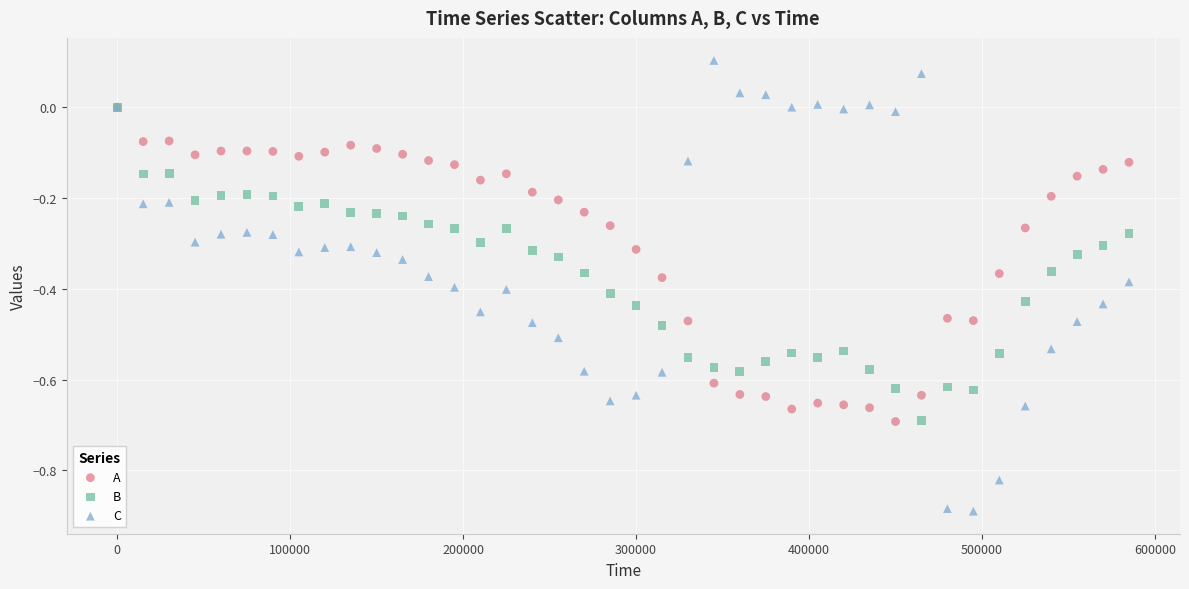

Which series contains the highest Y value?

C